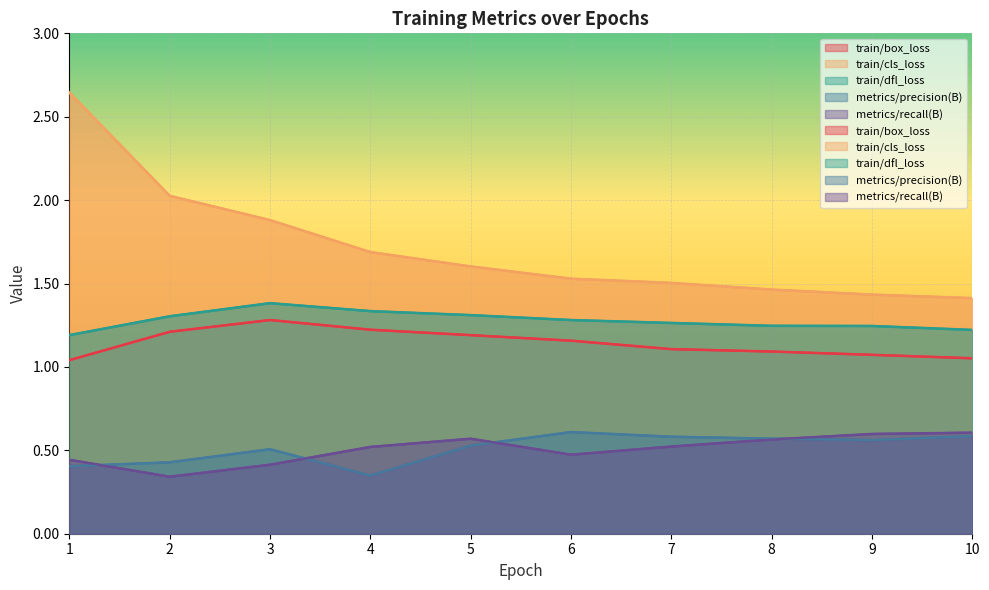

What is the sum of the train/cls_loss values at 10 and 5?

3.0